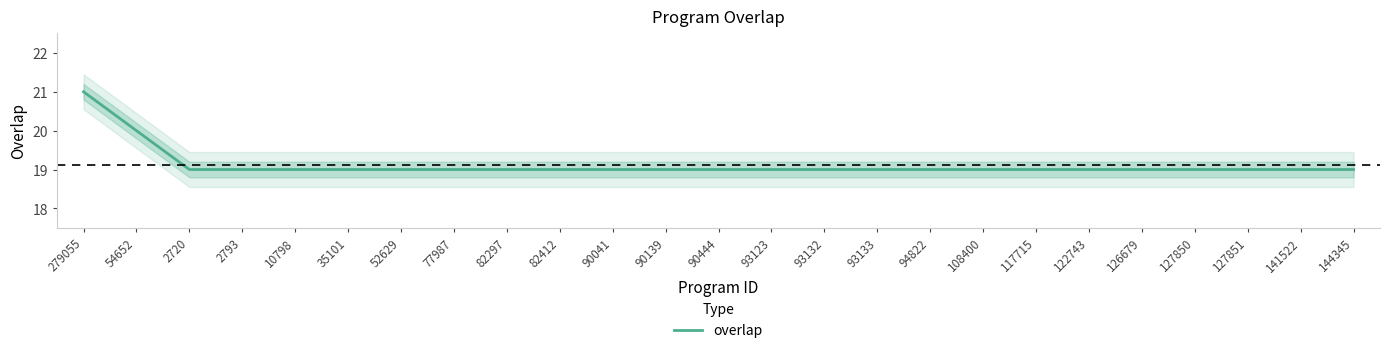

Which label corresponds to the largest value in the chart?

279055